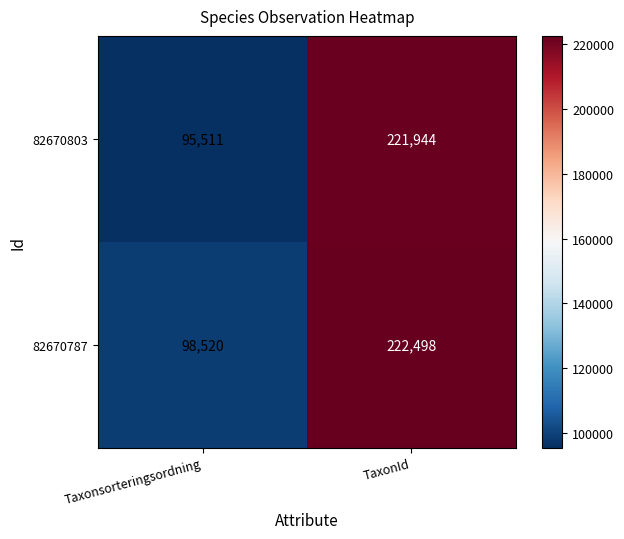

Where is 82670787 nearest to the value 160509?

Taxonsorteringsordning